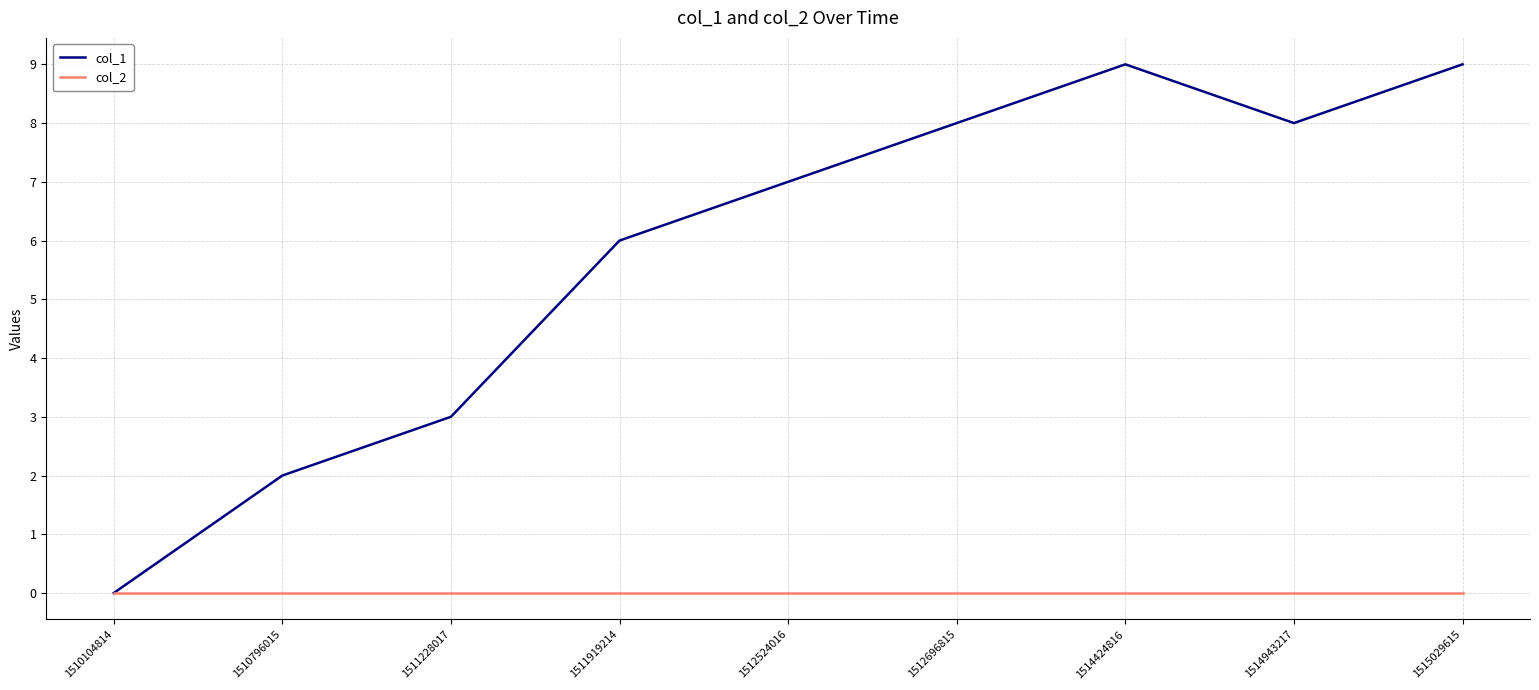

What is the total value across all series at 1515029615?

9